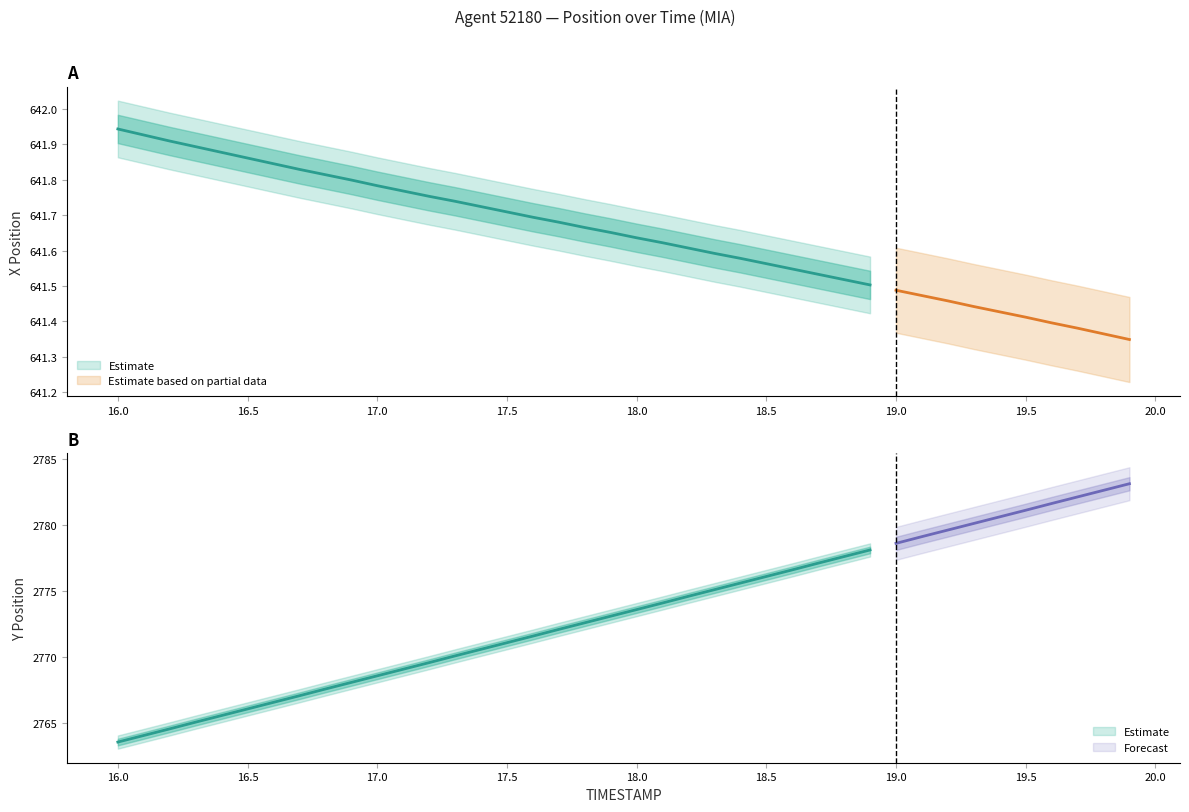

Does the chart display data point markers on the line(s)?

No